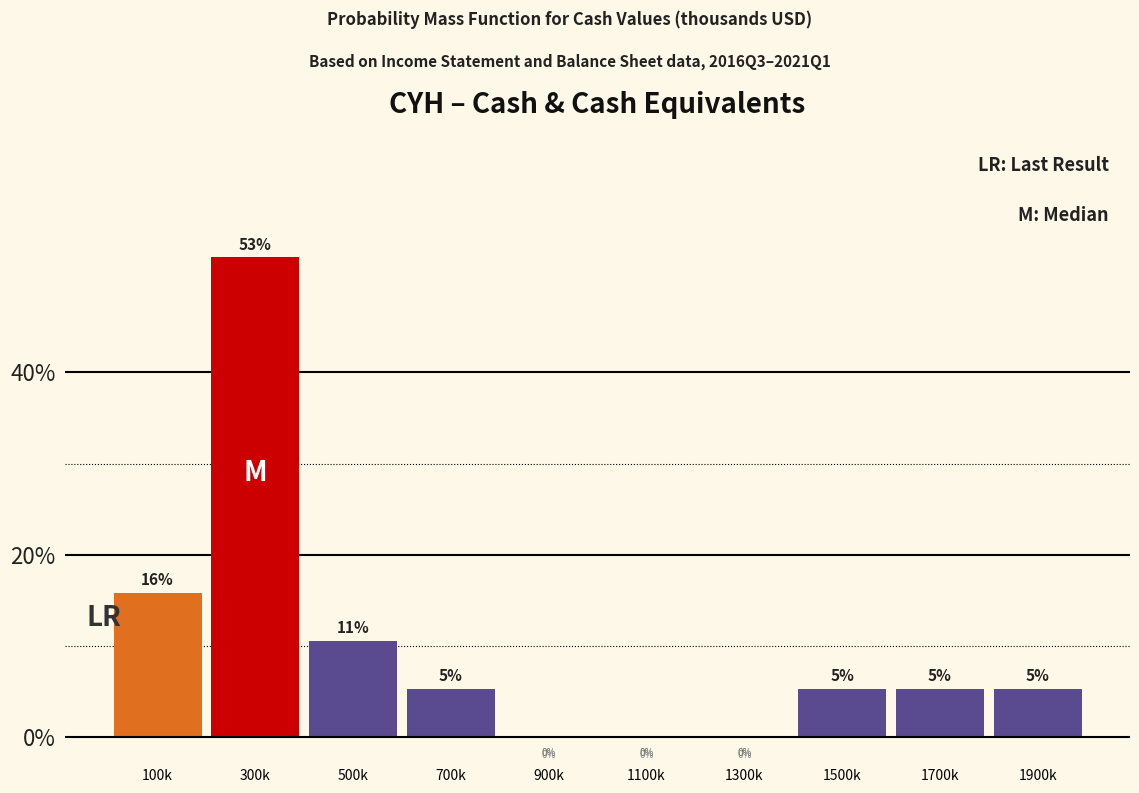

Are the bars horizontal?

No